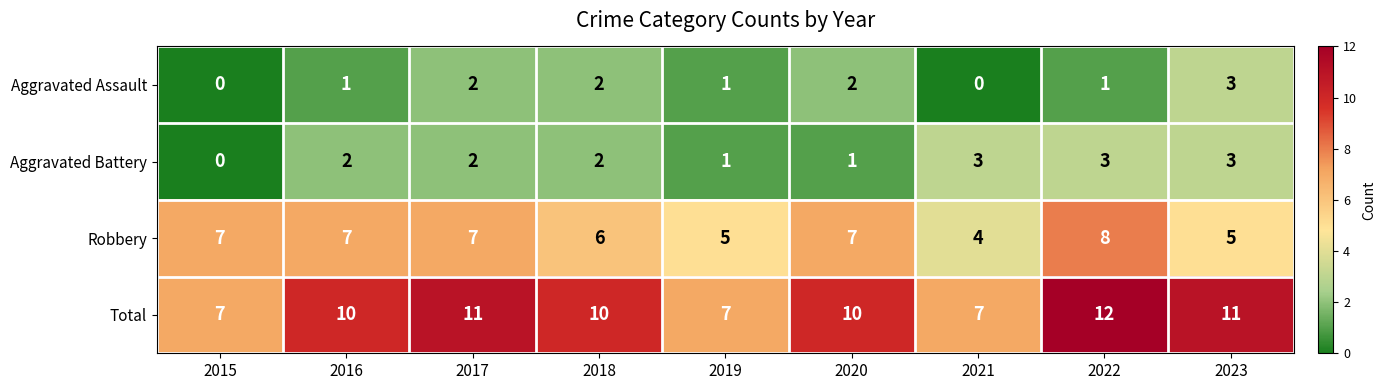

What is the spread (max minus min) of values at 2019?

6